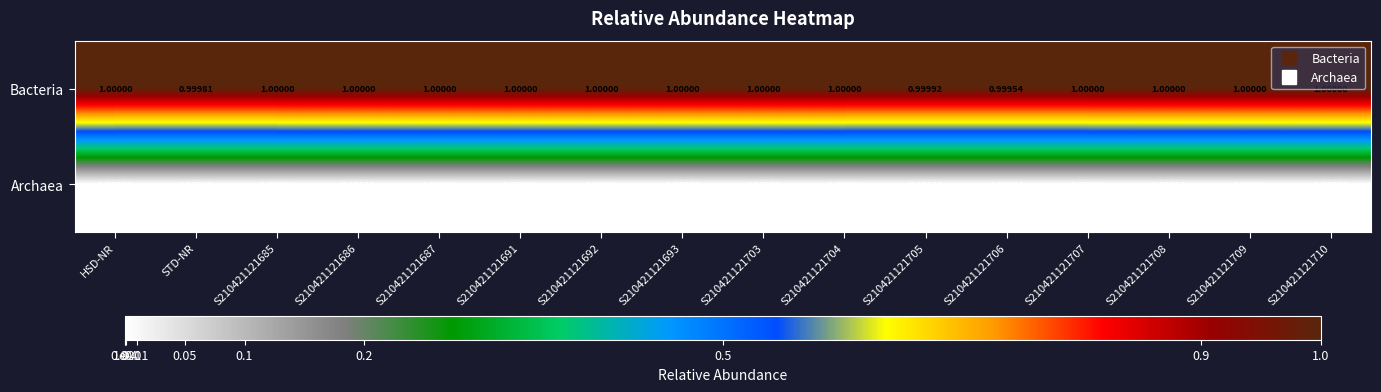

Rank the series by their maximum value, from lowest to highest.

Archaea, Bacteria